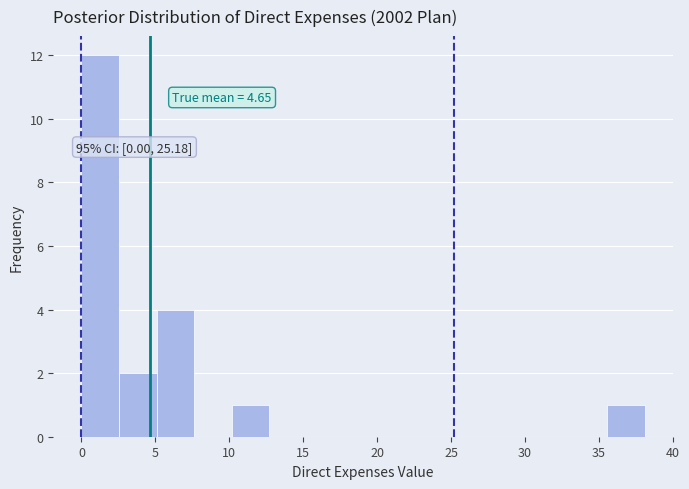

Which range on the x-axis has the tallest bar?

0.0 to 2.5